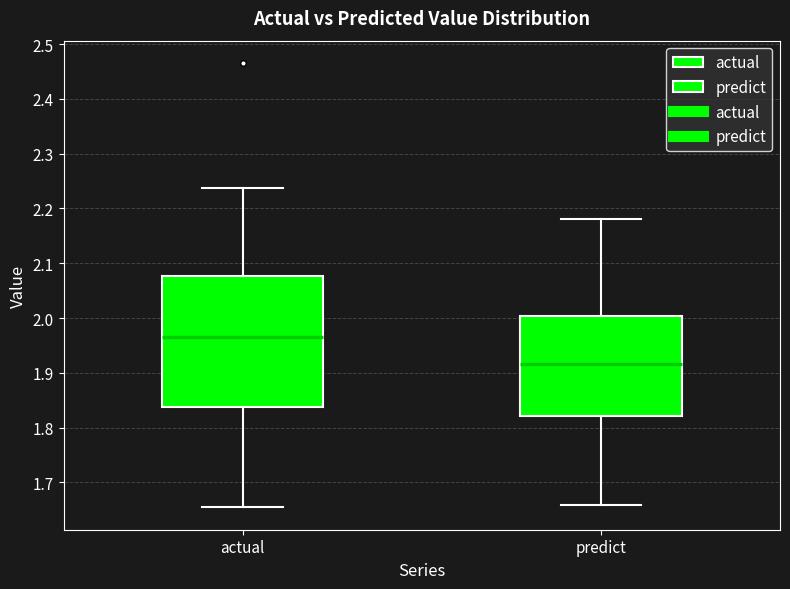

Which box has the lowest median line?

predict